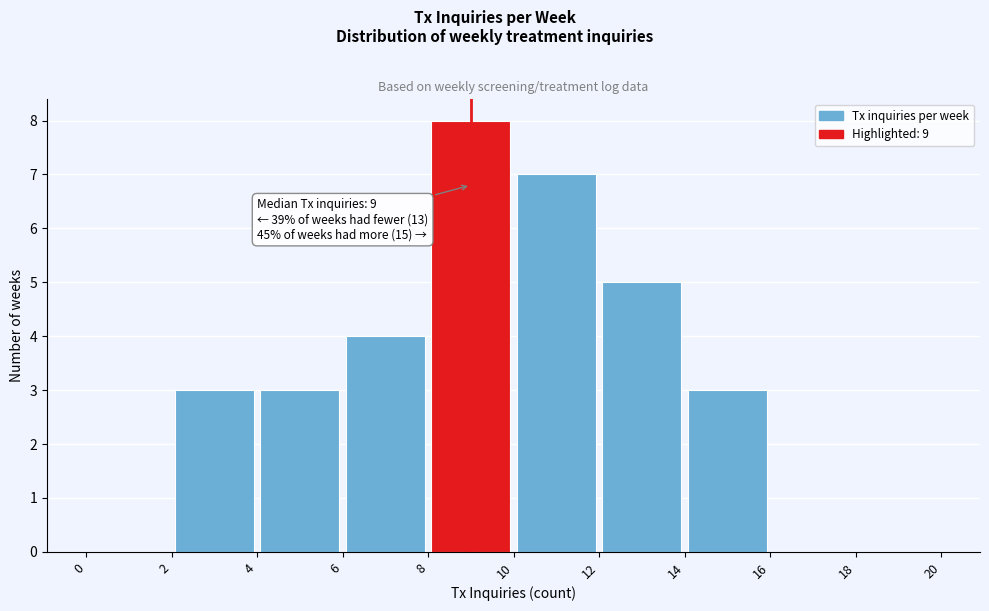

Which range on the x-axis has the tallest bar?

8 to 10